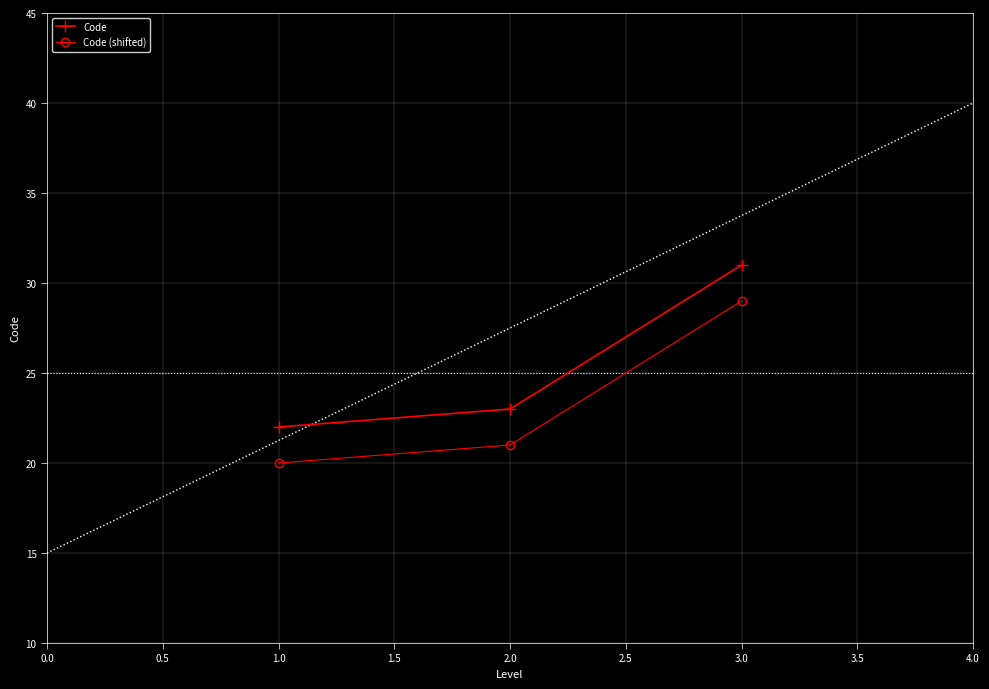

Is this an area chart (filled region under the line)?

No